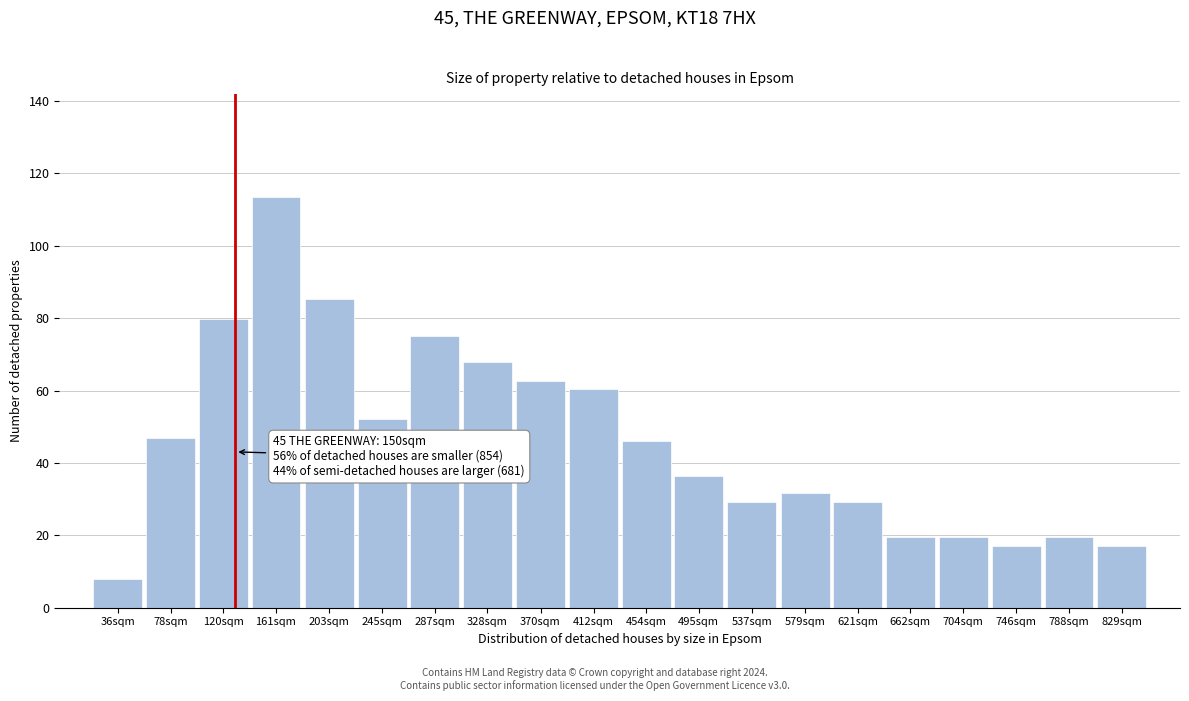

Reading left to right, list all the values displayed in this chart.

7.8	46.8	79.8	113.5	85.3	52.1	75.0	67.8	62.8	60.4	46.0	36.4	29.2	31.6	29.2	19.6	19.6	17.2	19.6	17.2